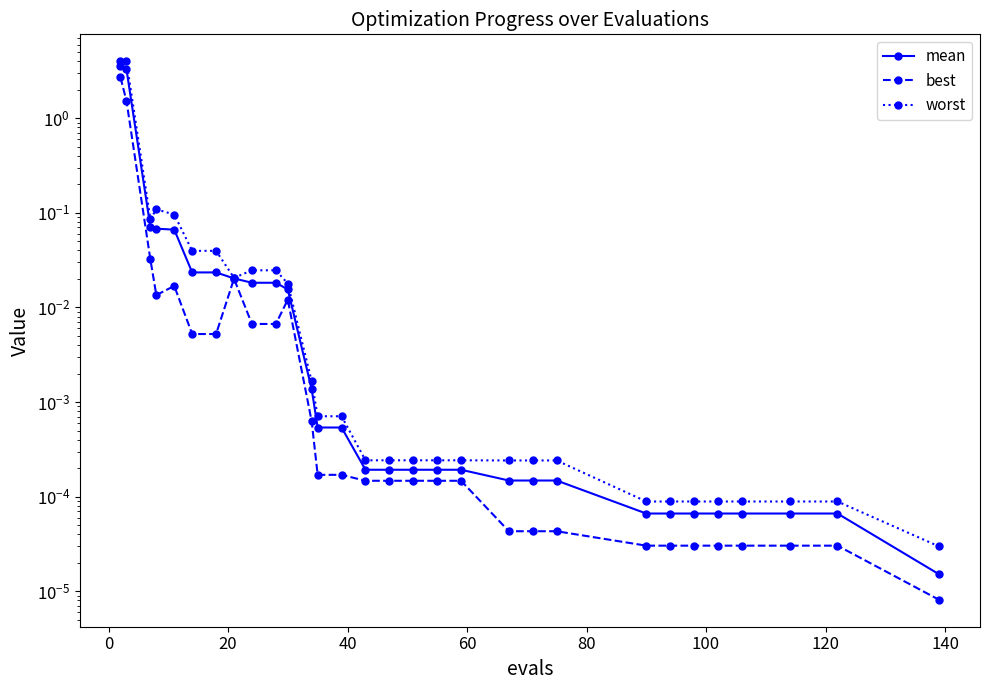

True or false: best and worst cross at least once.

False